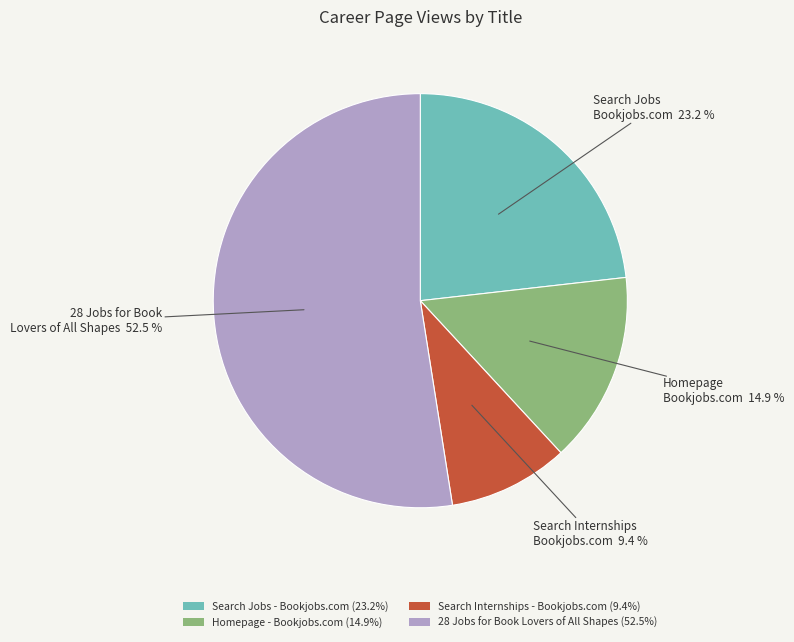

True or false: Search Jobs - Bookjobs.com accounts for 8% of the total.

False